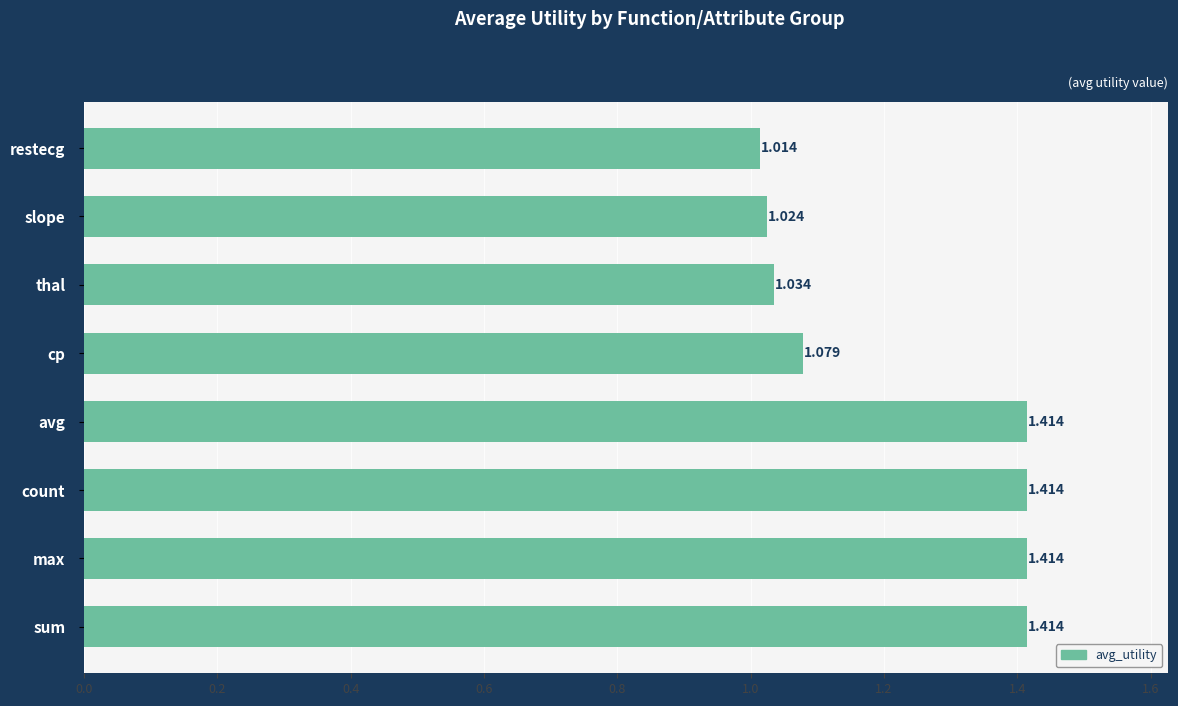

Between thal and cp, which is larger?

cp